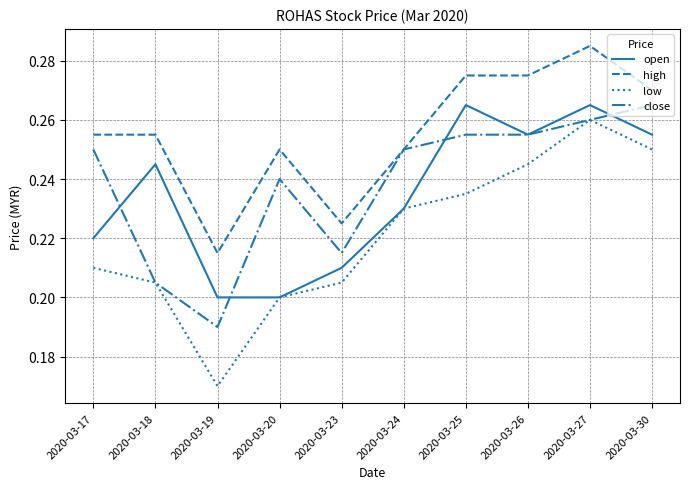

Which series has the widest spread of values?

low